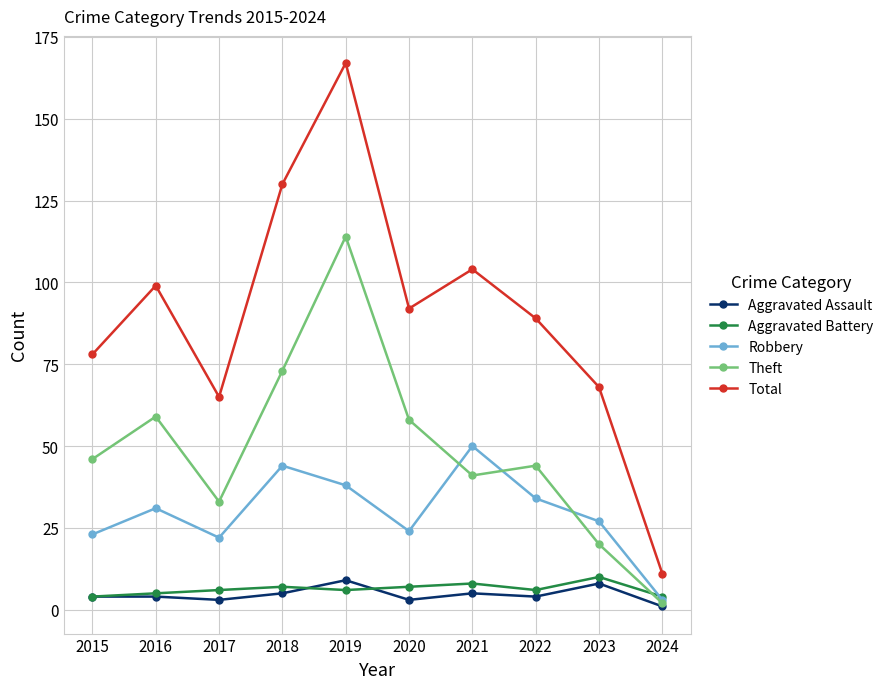

Which series has the widest spread of values?

Total